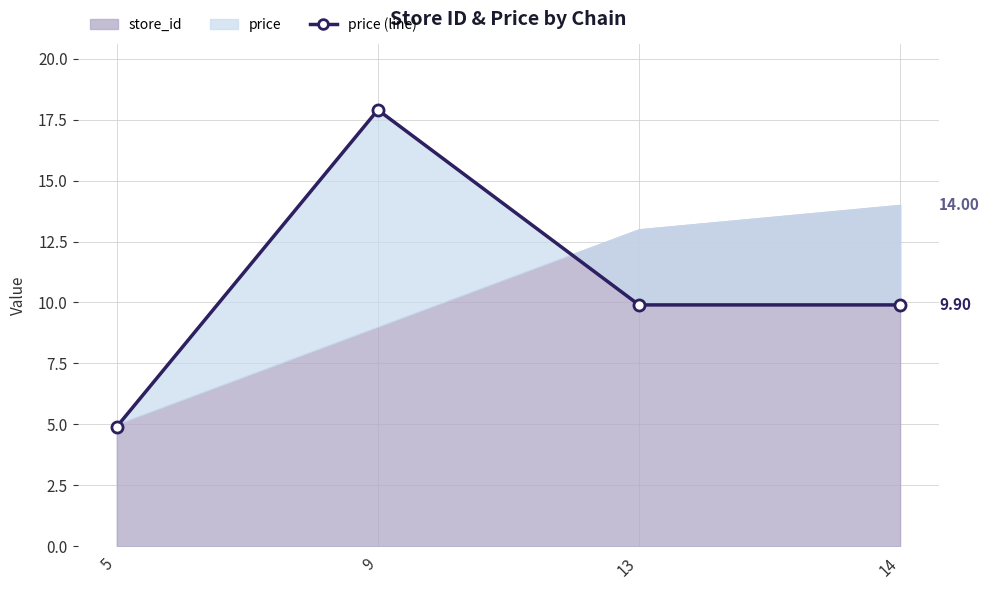

Reading right to left, list all the values displayed in this chart.

9.9	9.9	17.9	4.9